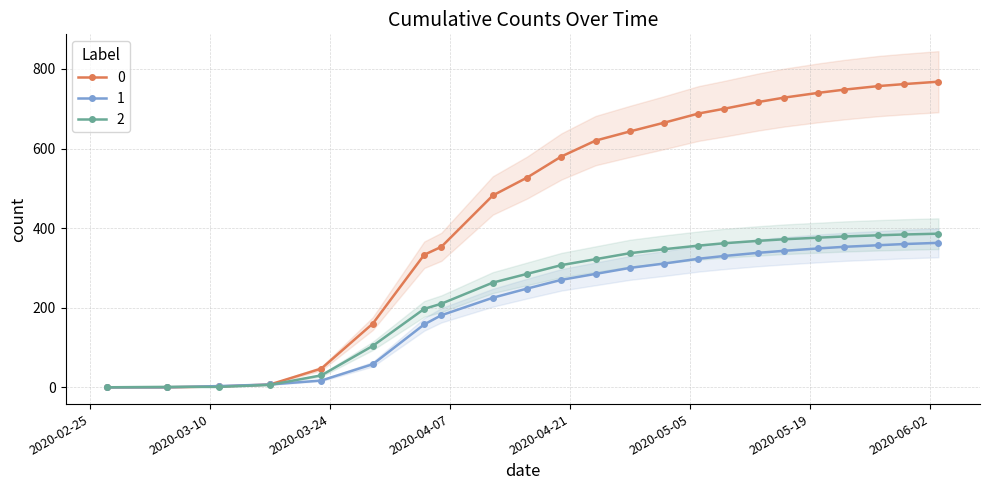

List the series in order of their peak value, lowest first.

1, 2, 0